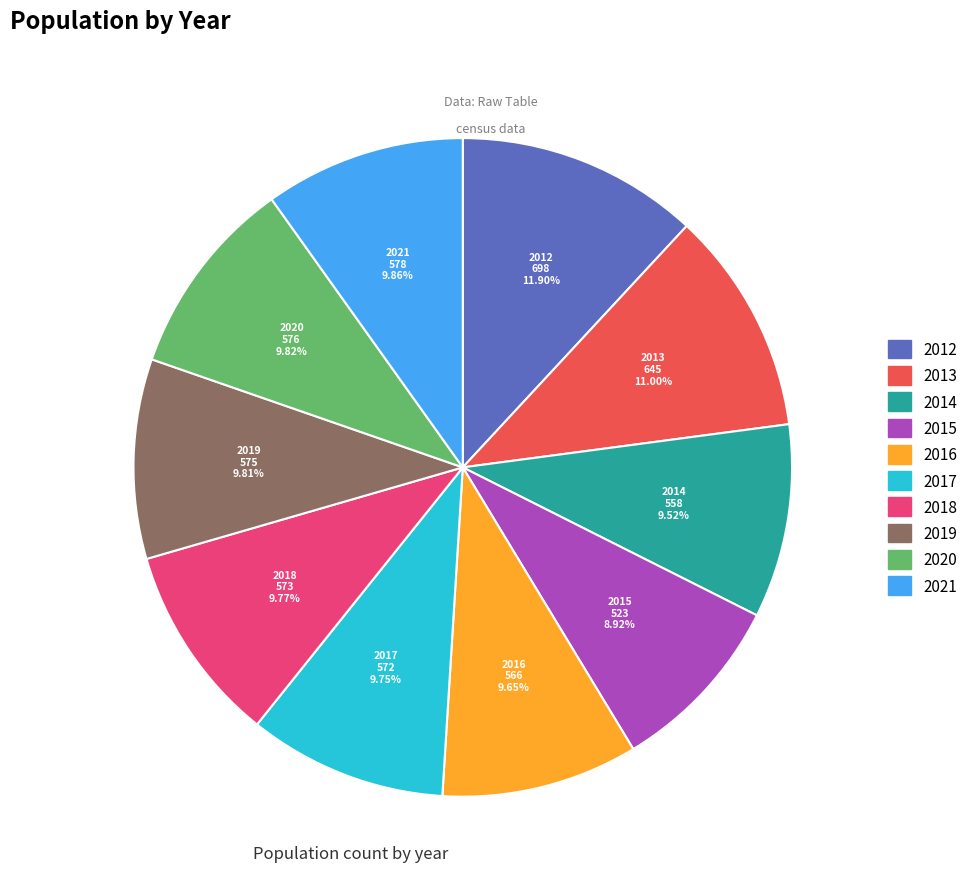

How many slices are in this pie chart?

10